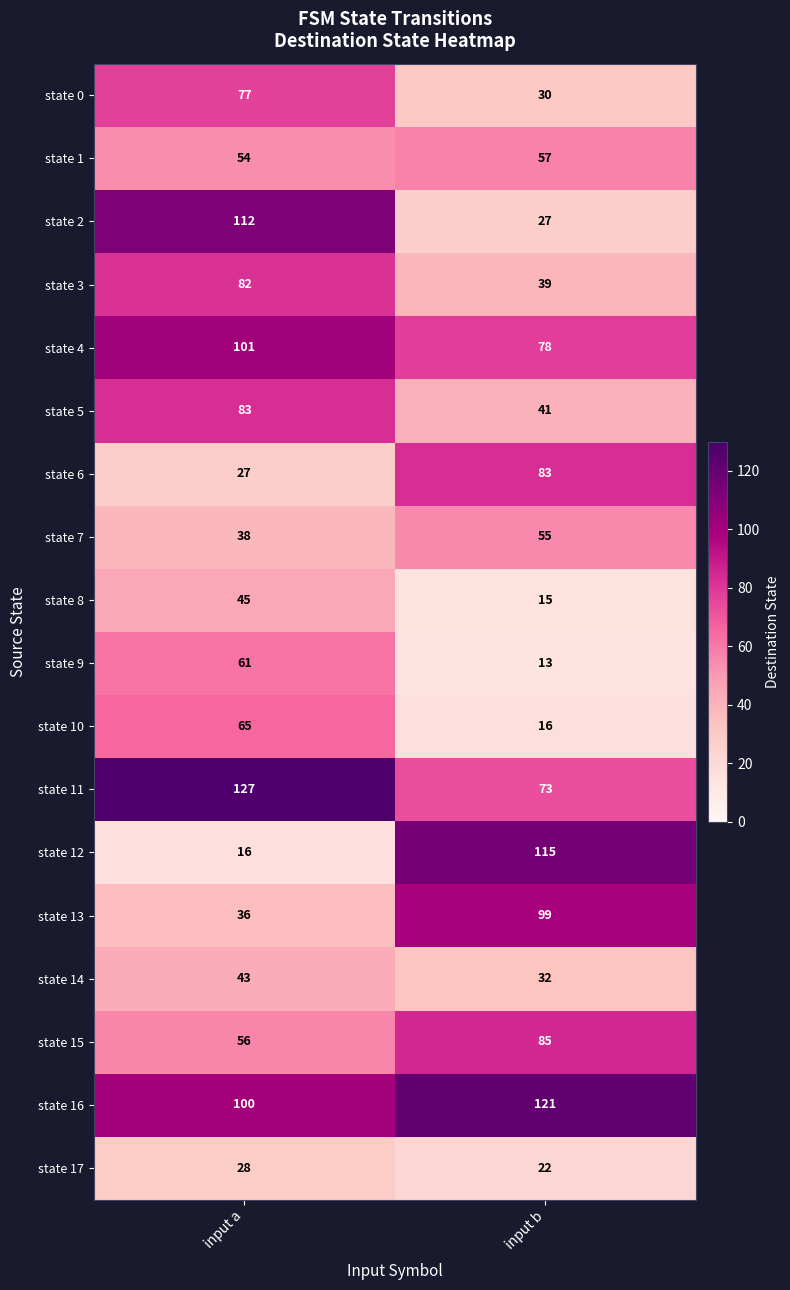

List the labels in order of state 8 value, largest first.

input a, input b